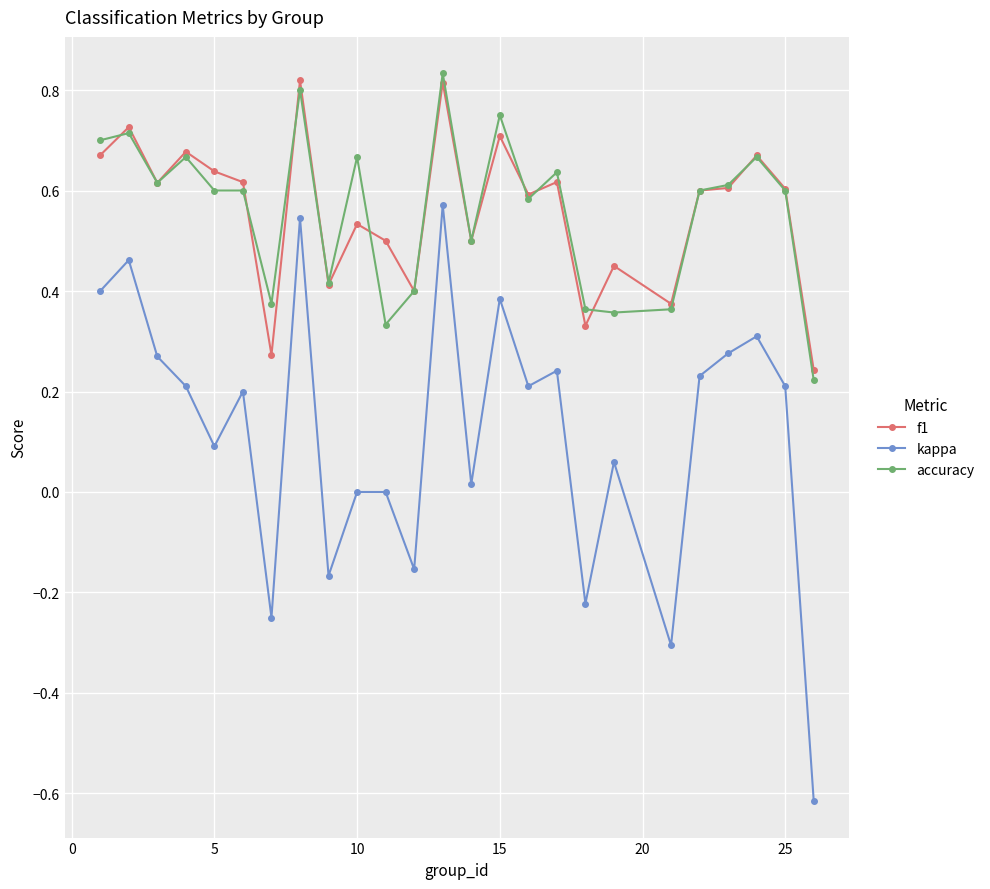

What is the sum of all kappa values?

3.0